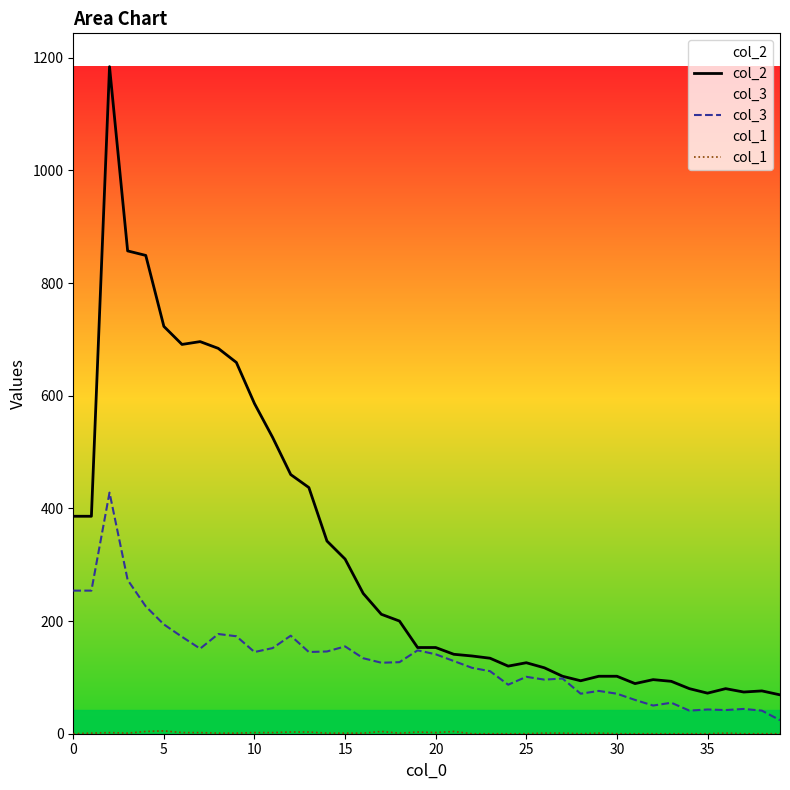

Is the value of col_3 at 39 greater than the value of col_2 at 13?

No